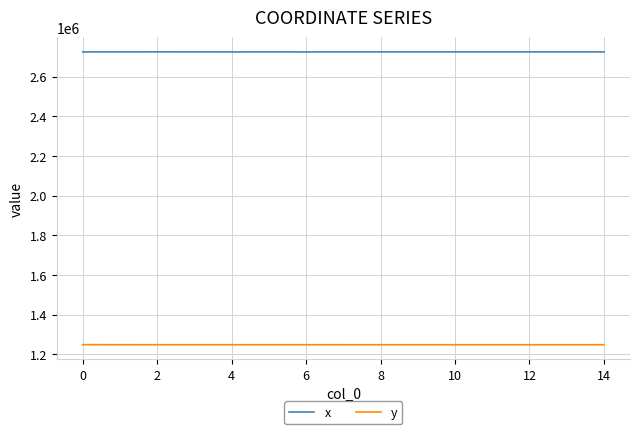

List the series in order of their peak value, lowest first.

y, x